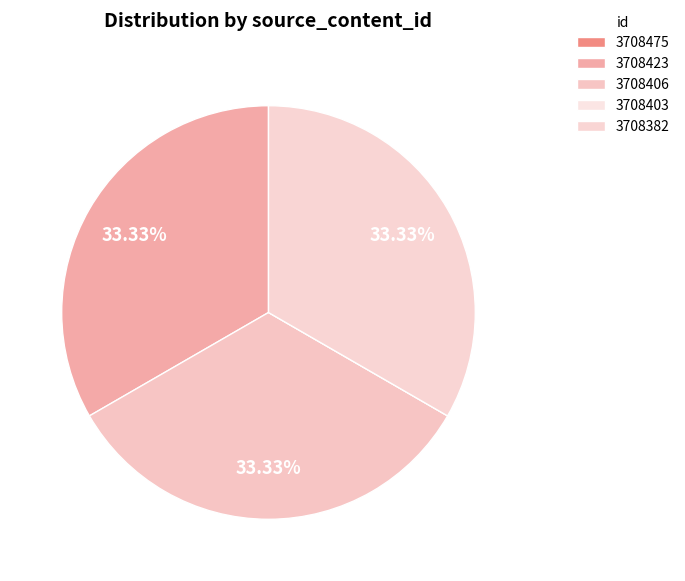

Does 3708406 account for over 50% of the chart?

No